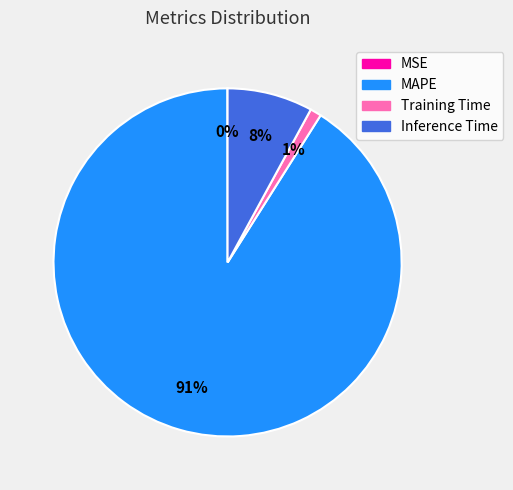

Which category has the biggest portion of the pie?

MAPE